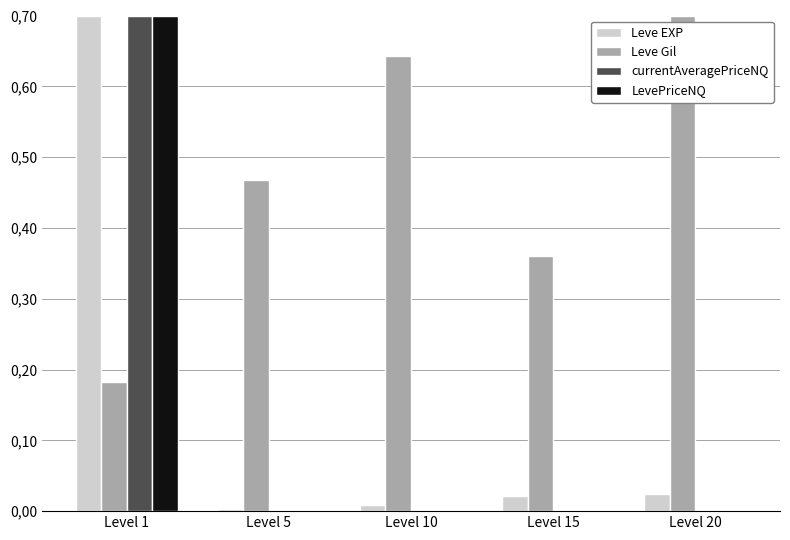

Which series has the largest range (max minus min)?

currentAveragePriceNQ